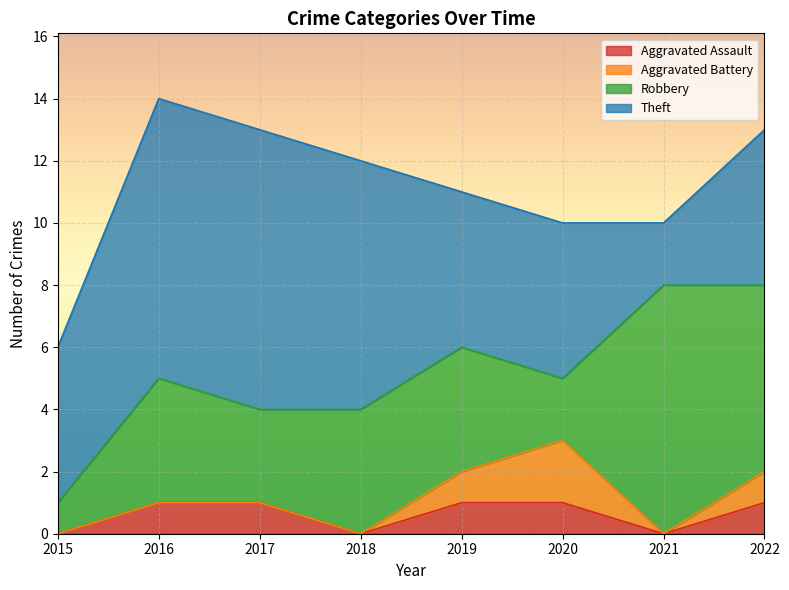

The Theft series shows 9 at 2016. True or false?

True